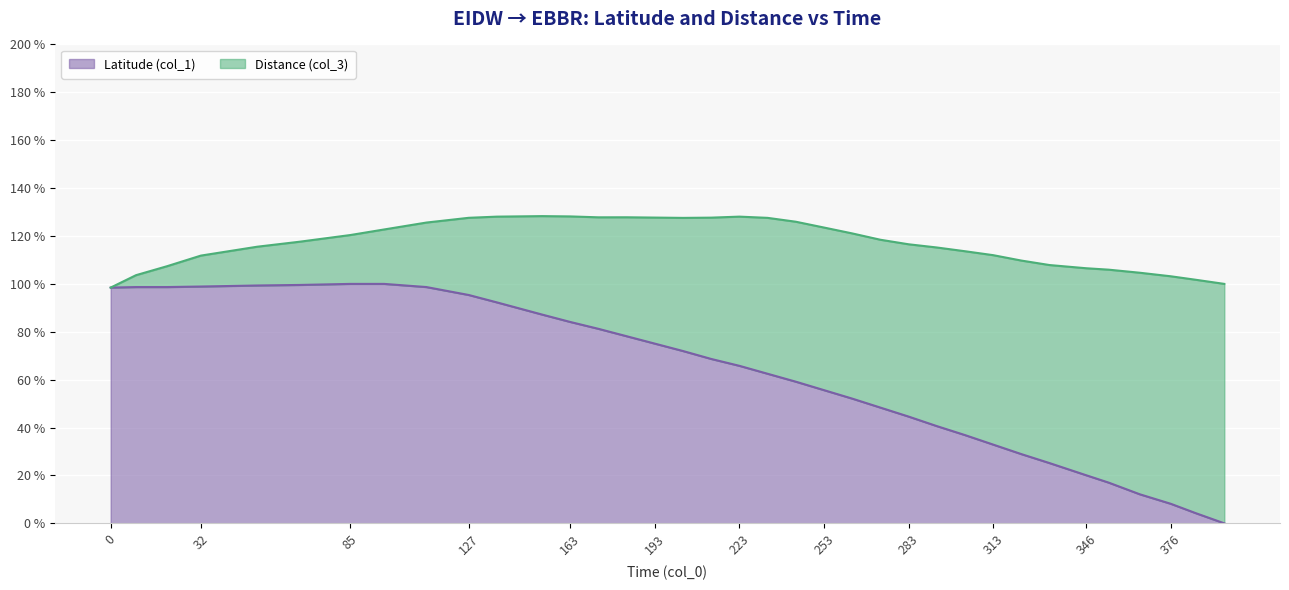

Is it true that the value at 183 is 78.1?

True